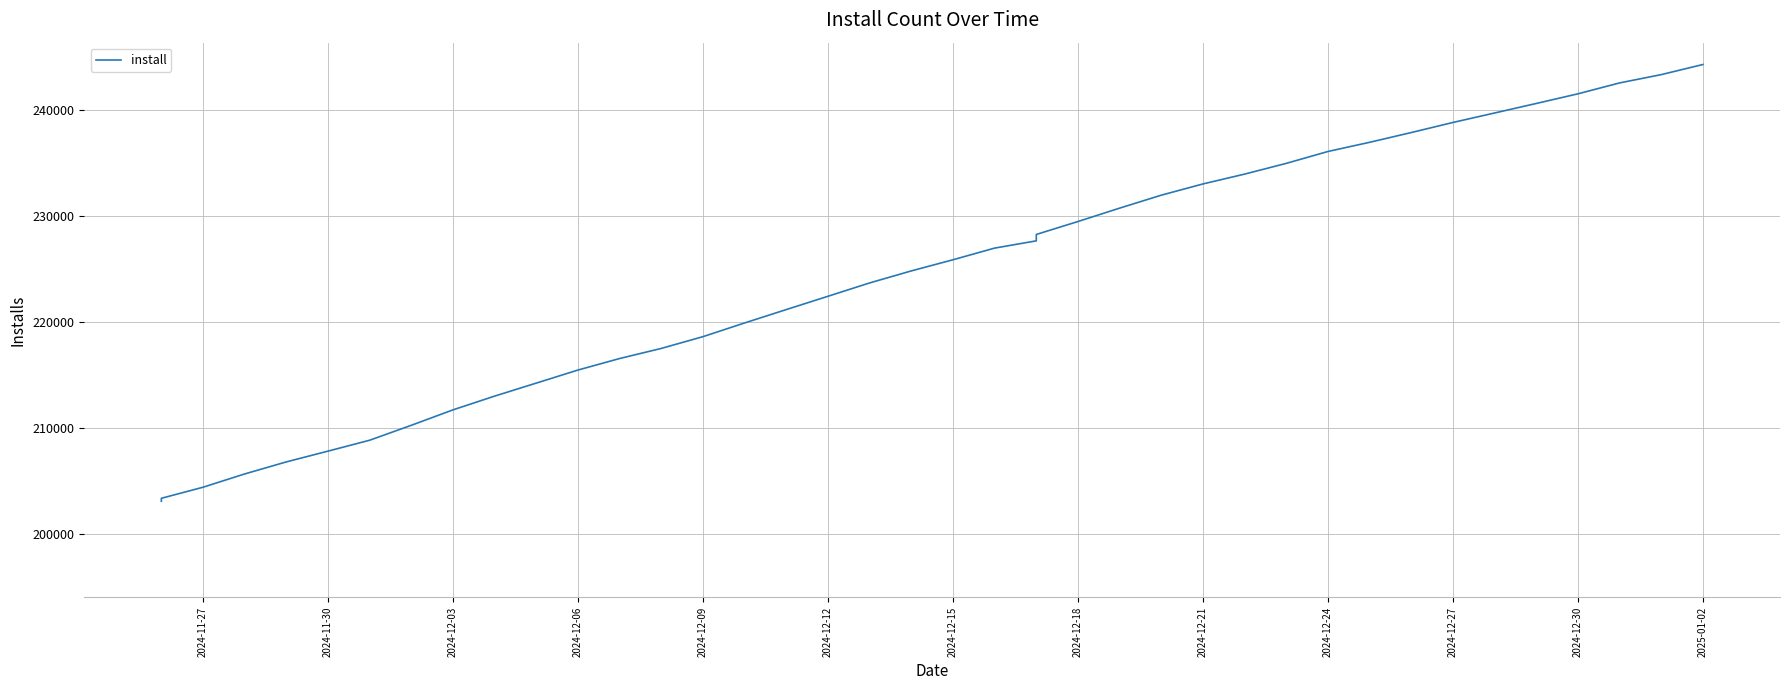

Which category has the lowest value across all series?

2024-11-27